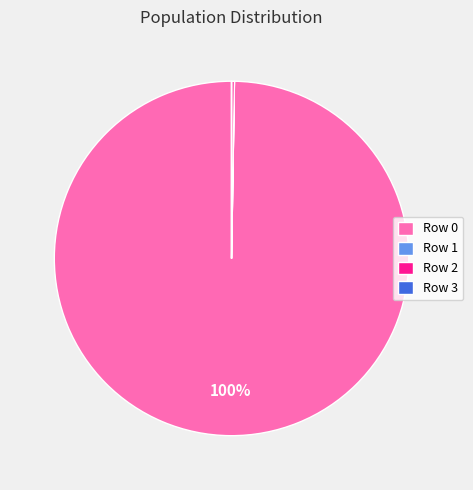

Is there any slice that represents more than half of the pie?

Yes